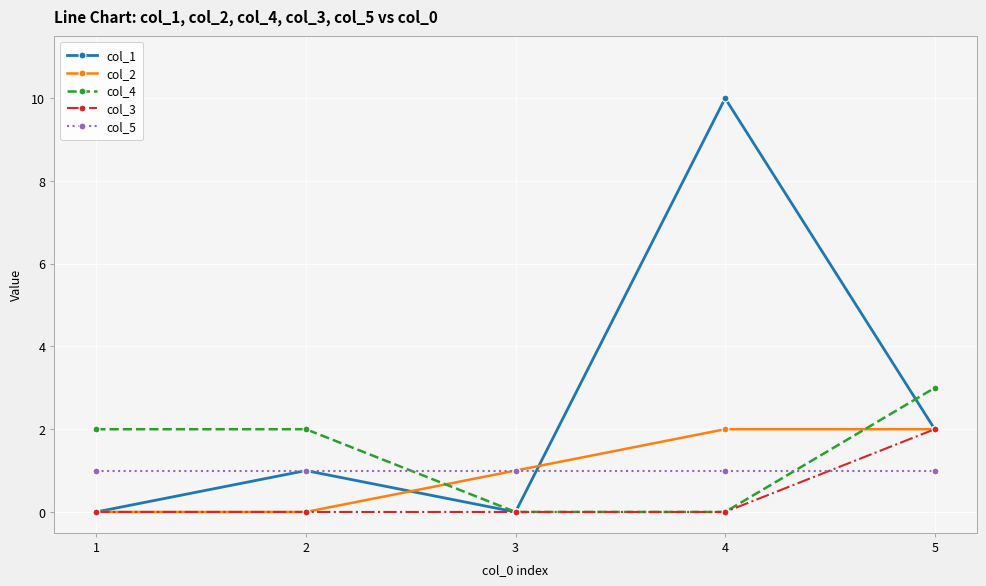

Reading left to right, extract all data points from this chart.

col_1: 0	1	0	10	2
col_2: 0	0	1	2	2
col_4: 2	2	0	0	3
col_3: 0	0	0	0	2
col_5: 1	1	1	1	1